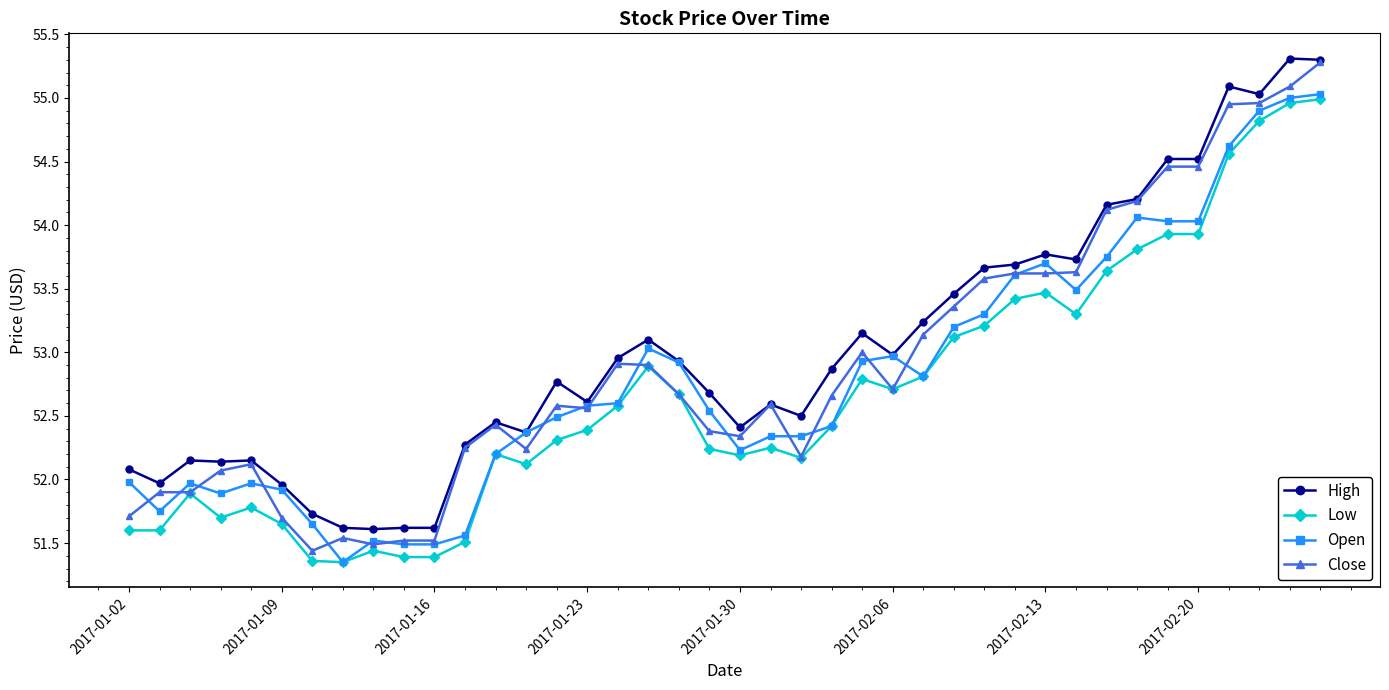

True or false: High and Low intersect in this chart.

False